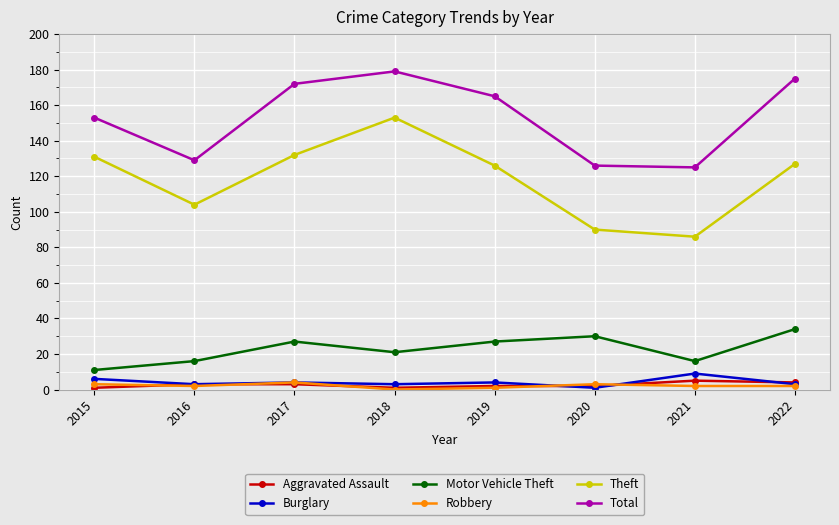

Which series has the largest total across all categories?

Total